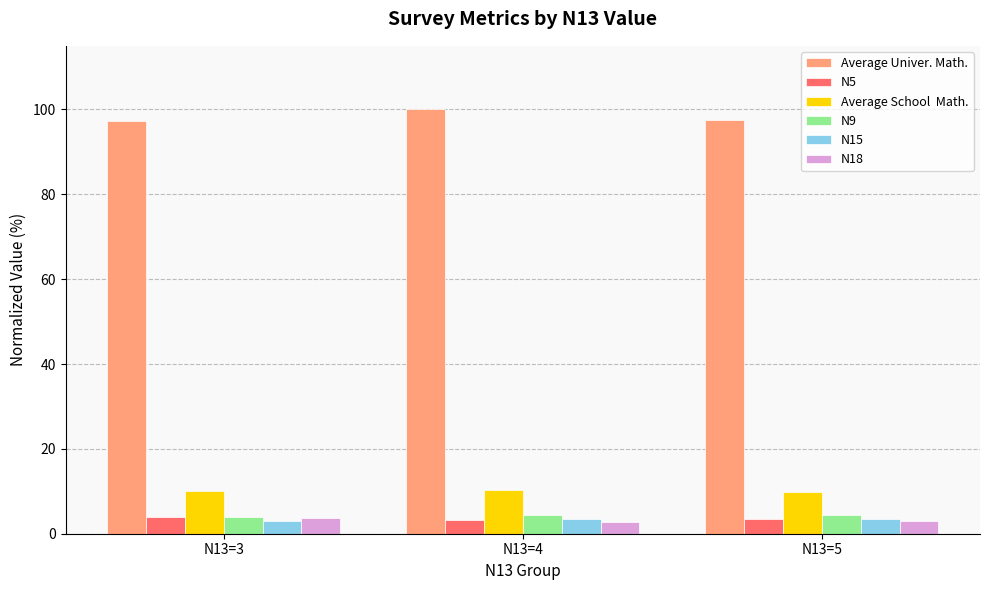

What is the difference between the highest and lowest values at N13=5?

94.7